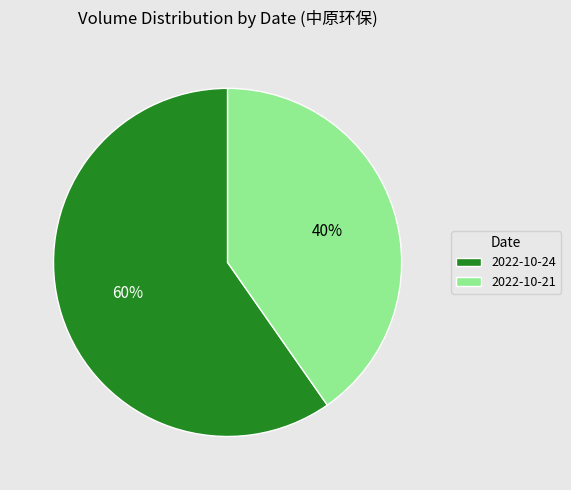

To the nearest percent, what percentage of the pie is 2022-10-21?

40%